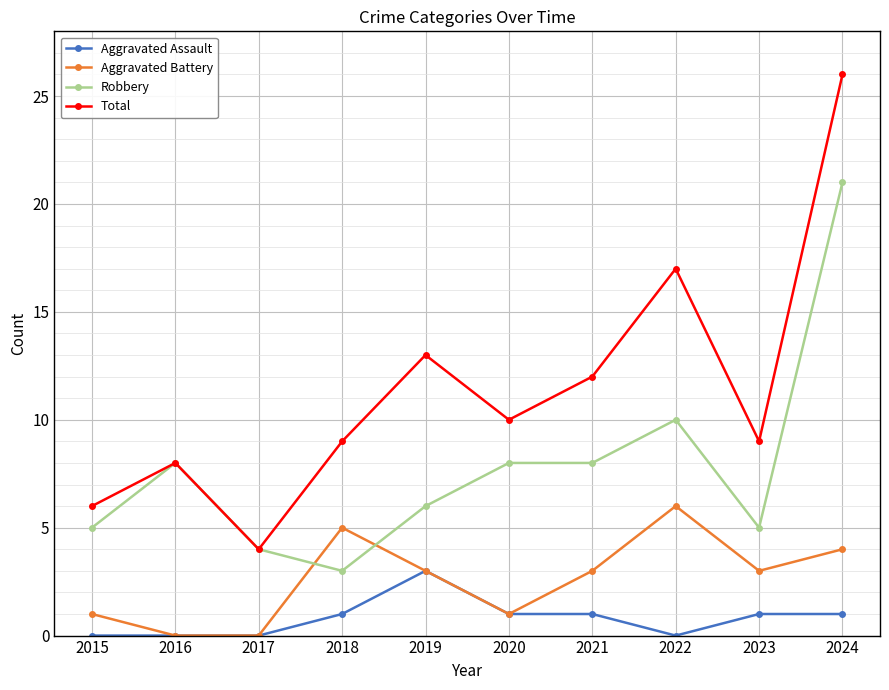

The value of Aggravated Assault at 2022 is 2. True or false?

False